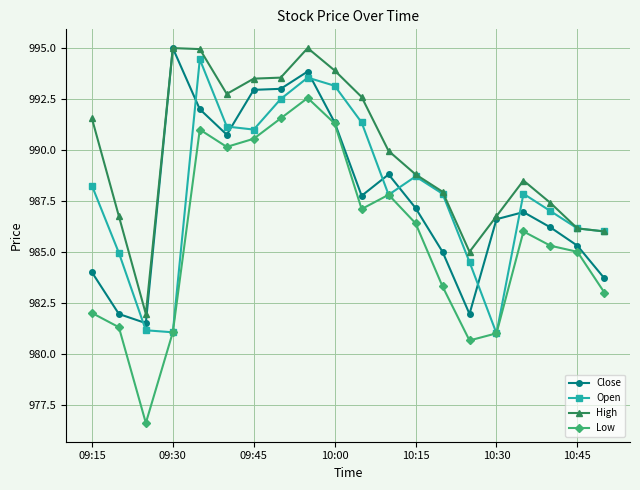

Which series has the largest total across all categories?

High